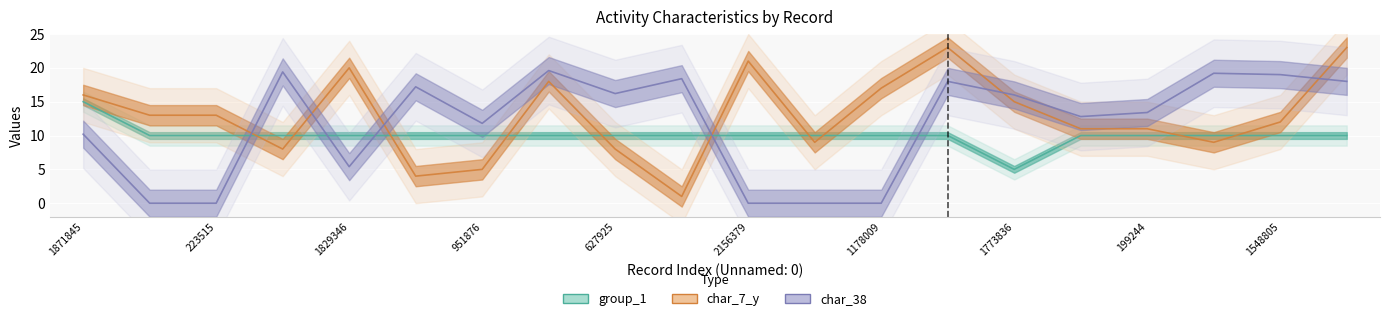

Where does the char_38 series first go above 16?

876205